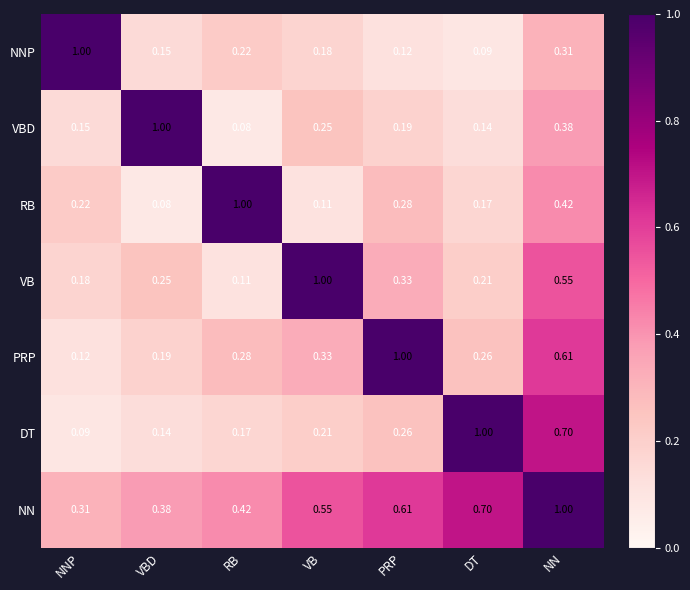

At NNP, list the series in order from smallest to largest.

DT, PRP, VBD, VB, RB, NN, NNP